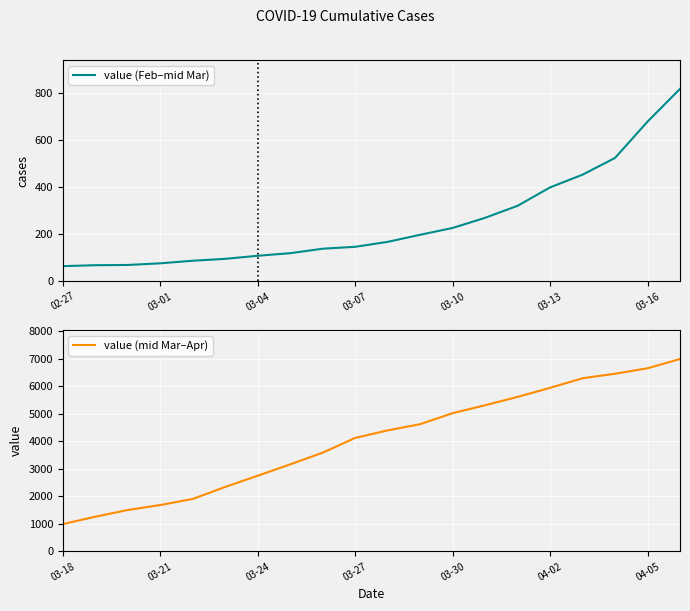

Does the chart display data point markers on the line(s)?

No